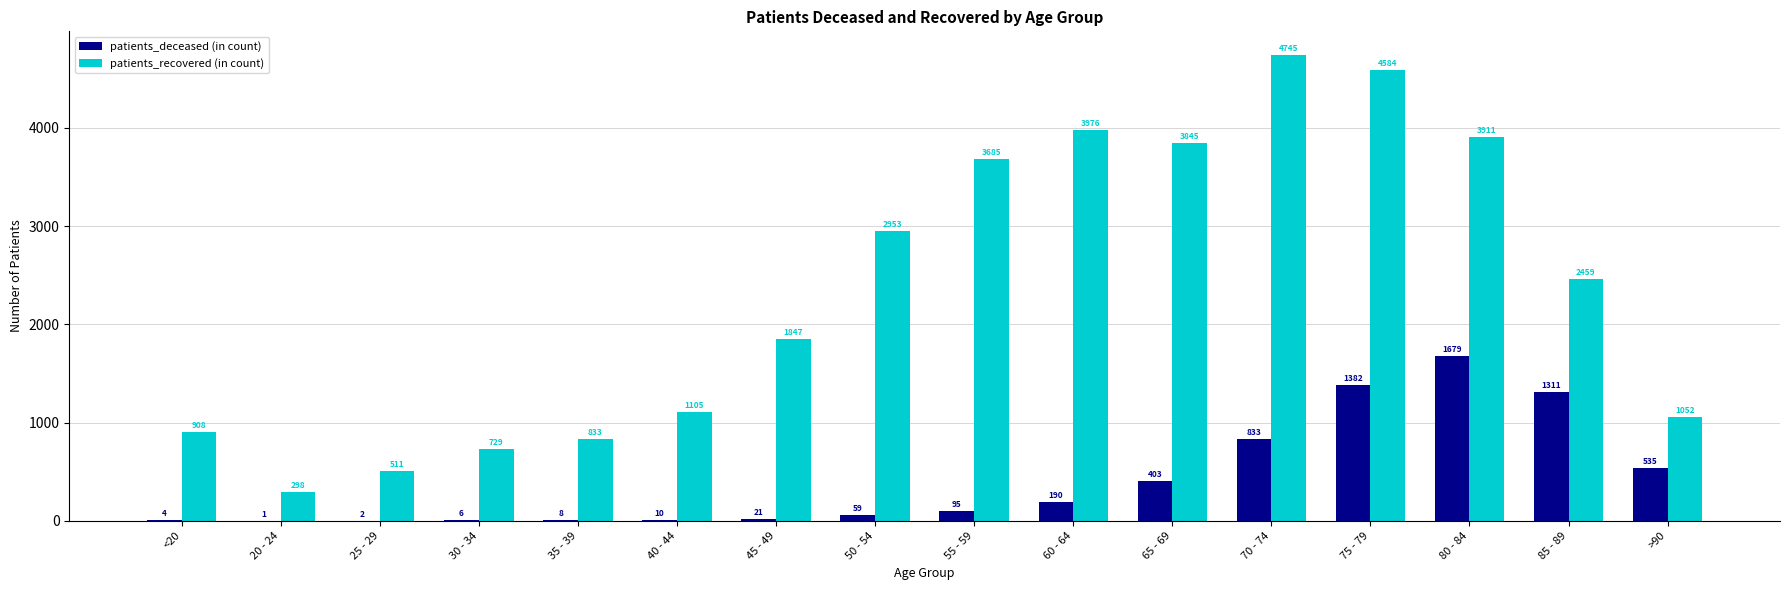

Reading left to right, what are all the values shown in this chart?

patients_deceased: 4	1	2	6	8	10	21	59	95	190	403	833	1382	1679	1311	535
patients_recovered: 908	298	511	729	833	1105	1847	2953	3685	3976	3845	4745	4584	3911	2459	1052